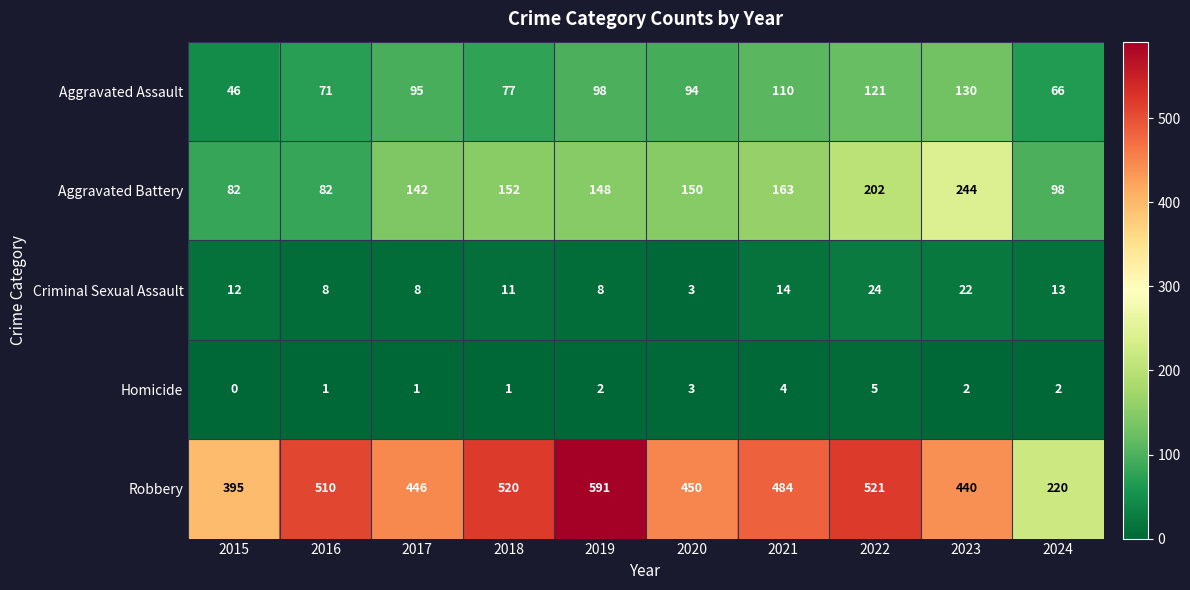

What is the difference between the Robbery values at 2016 and 2017?

64